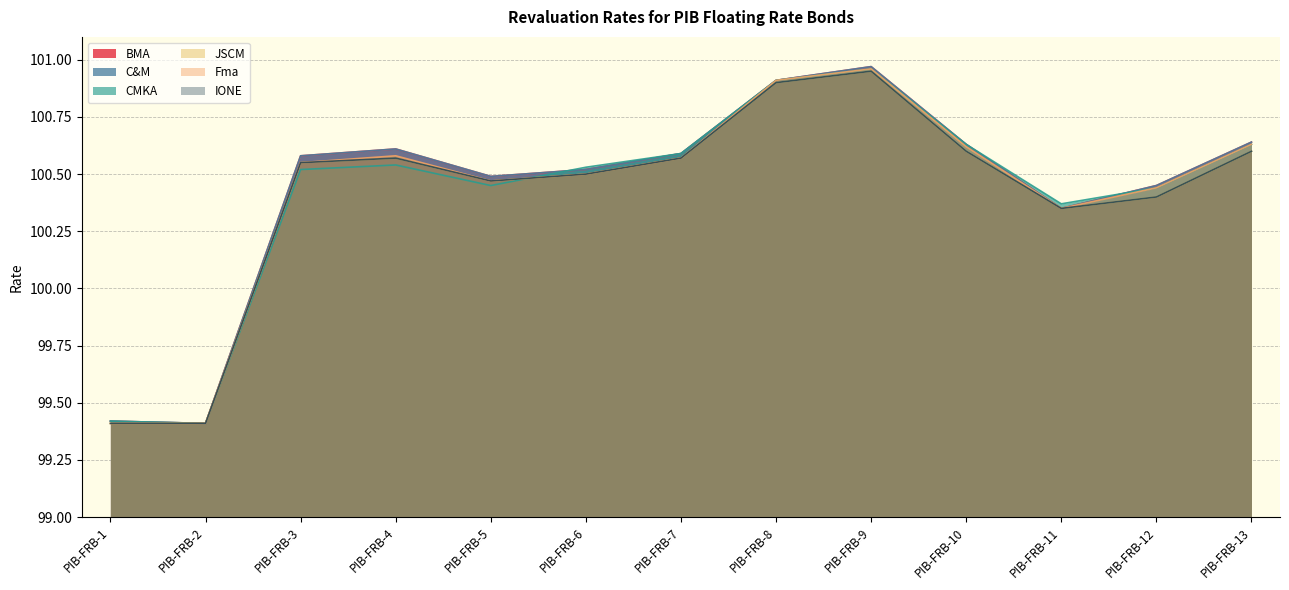

What is the sum of all Fma values?

1305.4